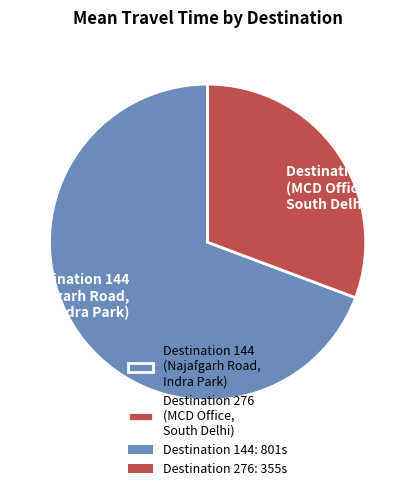

True or false: Destination 276 (MCD Office, South Delhi) accounts for 39% of the total.

False